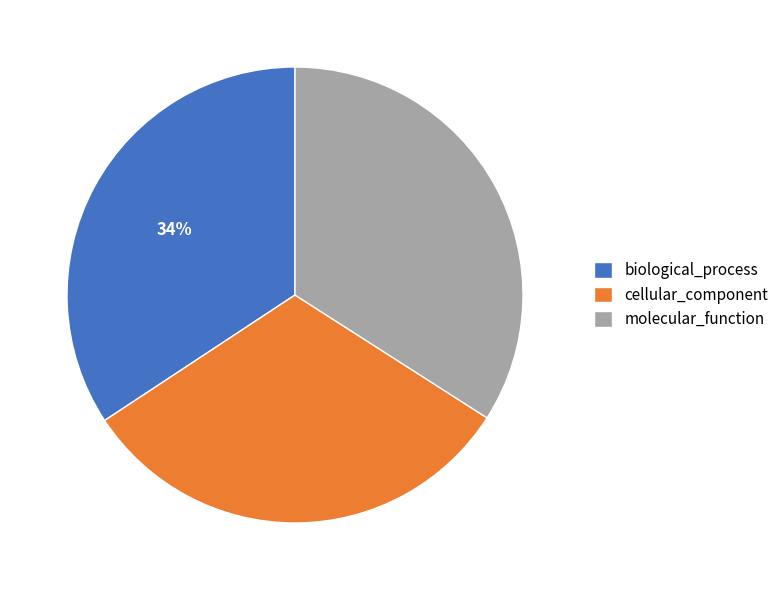

What is the smallest slice in the pie chart?

cellular_component